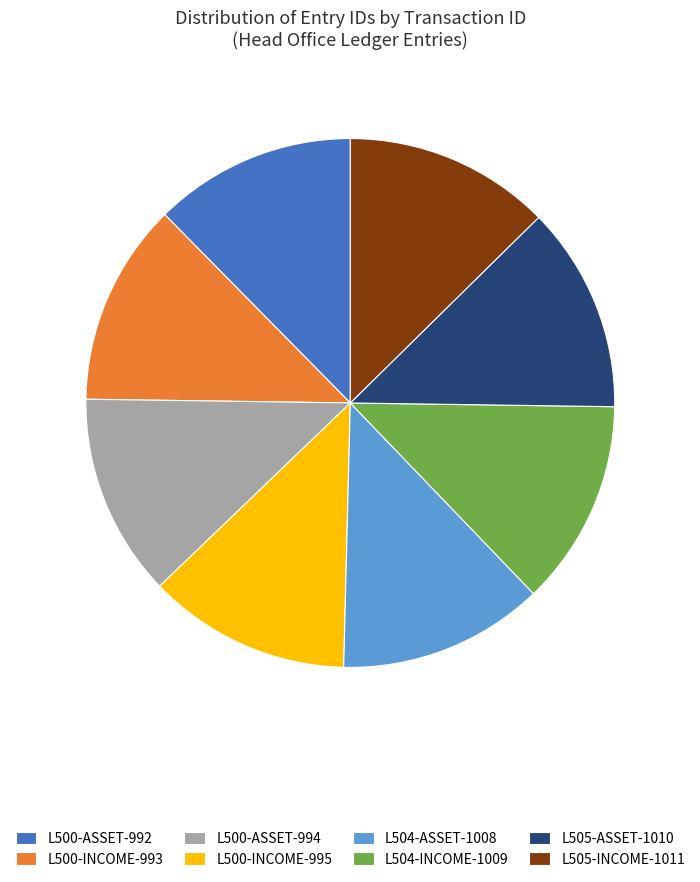

How many segments does this pie chart have?

8